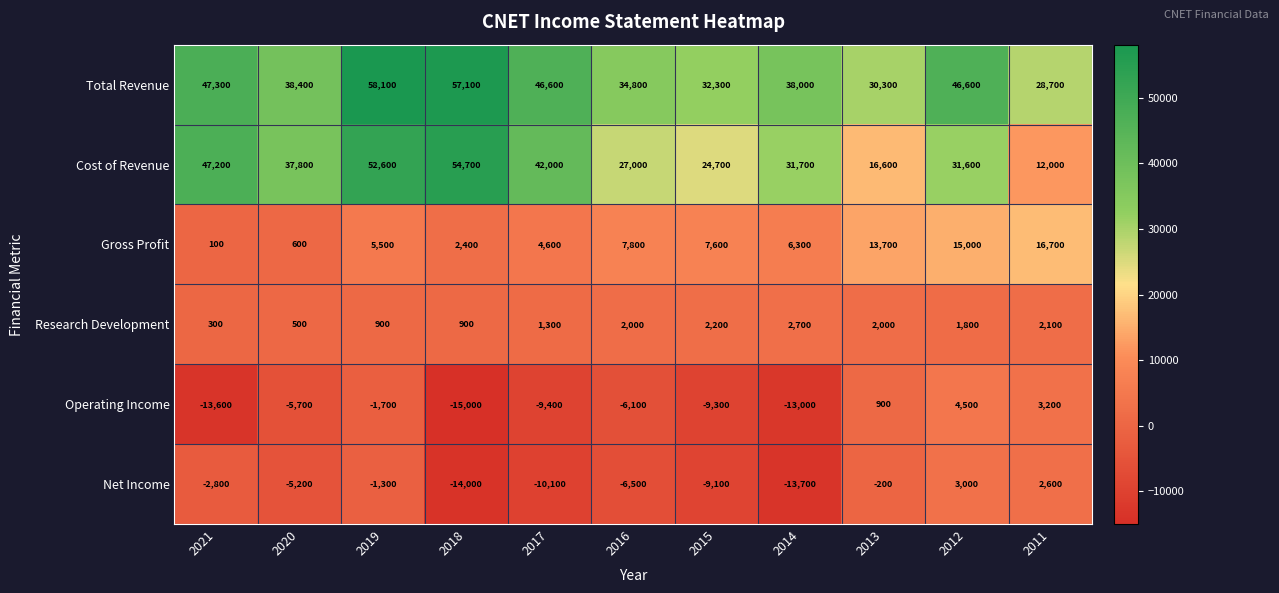

Rank the categories by Gross Profit value from highest to lowest.

2011, 2012, 2013, 2016, 2015, 2014, 2019, 2017, 2018, 2020, 2021